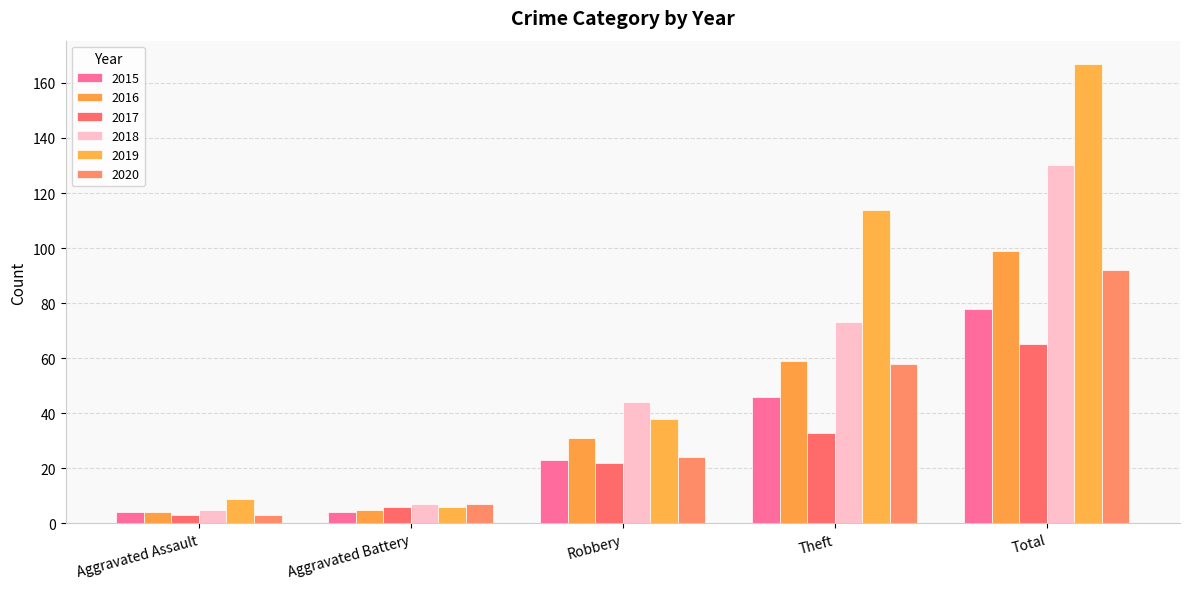

Which category has the highest value in the 2018 series?

Total